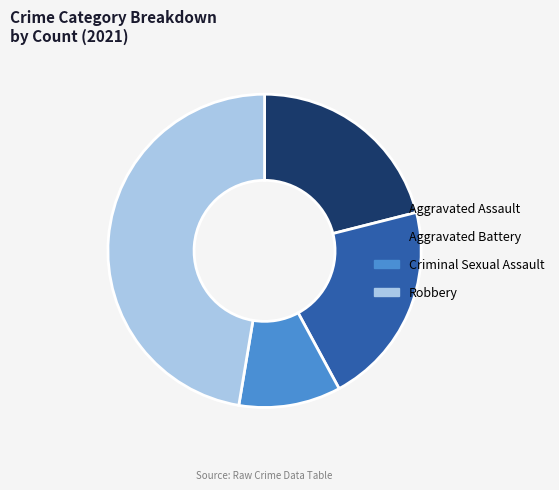

How many segments does this pie chart have?

4